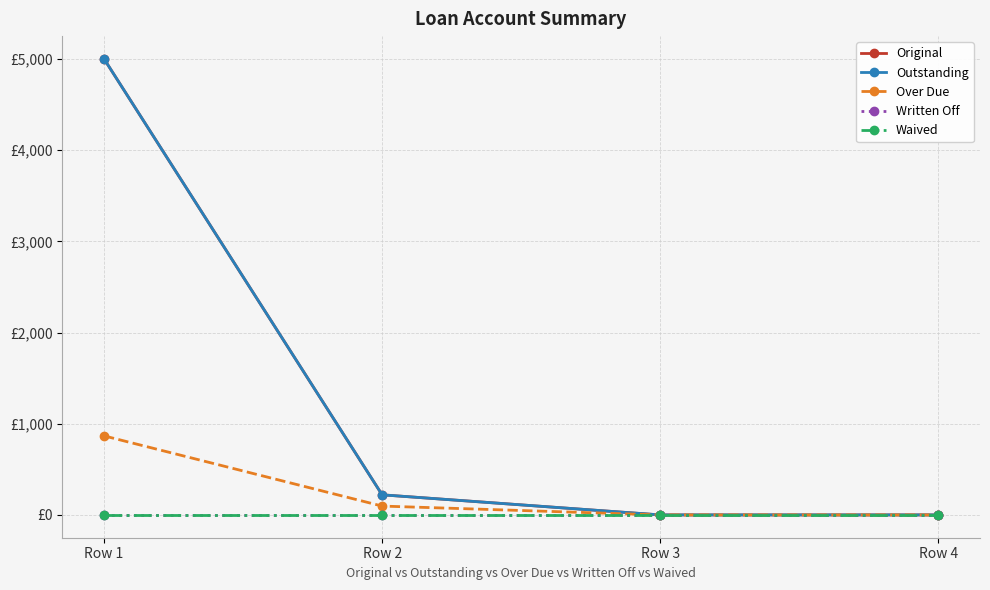

Does the chart have visible grid lines?

Yes